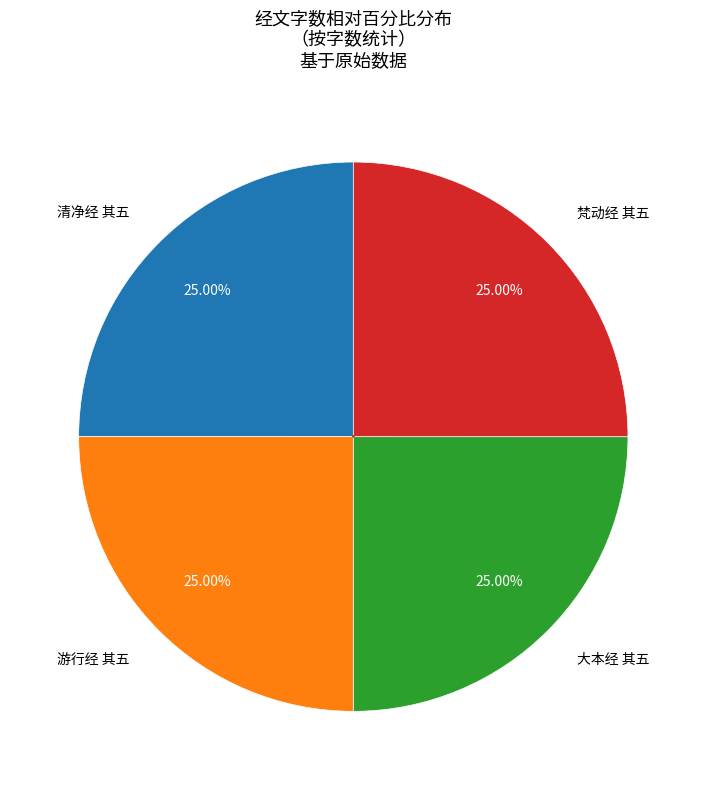

Does any single category account for the majority?

No